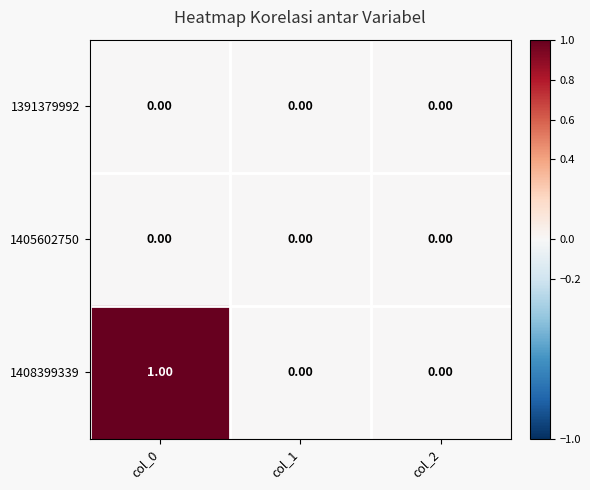

Which series has the largest total across all categories?

1408399339